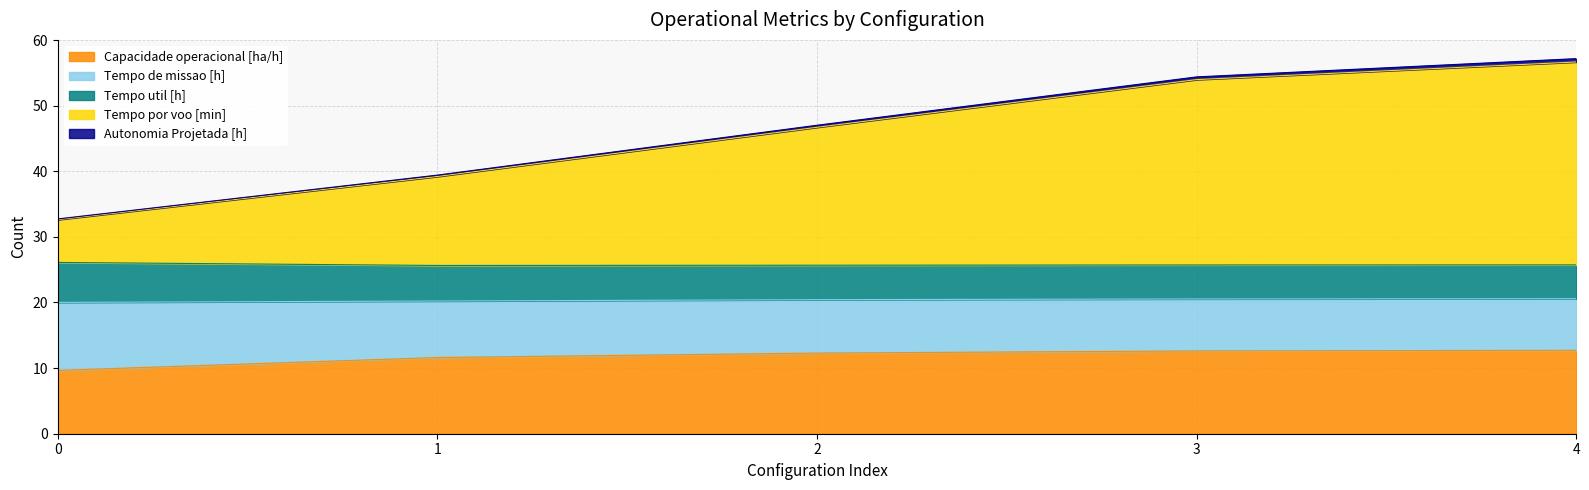

What is the minimum value for Capacidade operacional [ha/h]?

9.7